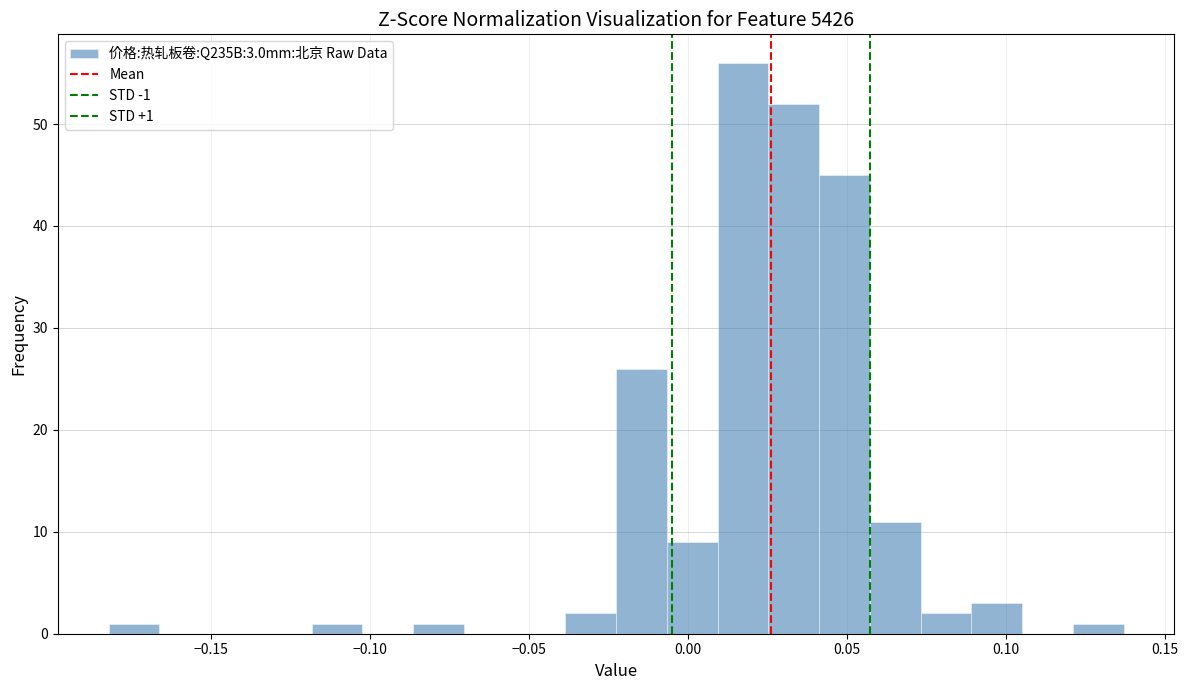

Around what value on the x-axis is the tallest bar? Give the approximate position of its centre, as read against the axis.

0.015